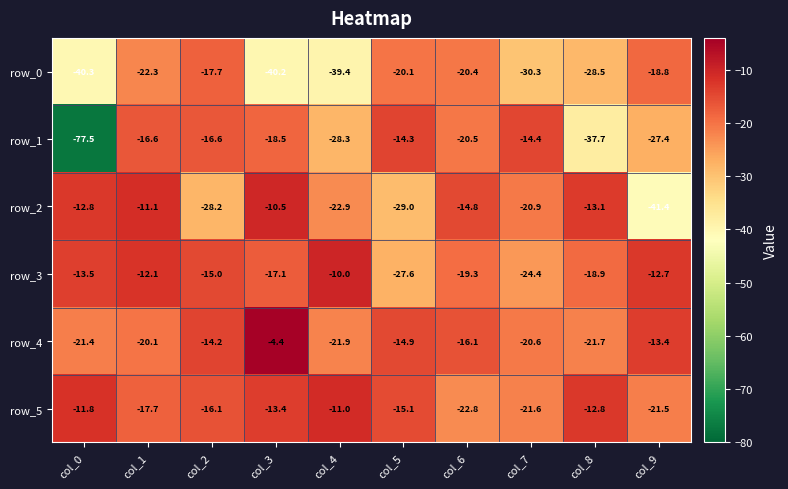

List the series in order of their peak value, lowest first.

row_0, row_1, row_5, row_2, row_3, row_4